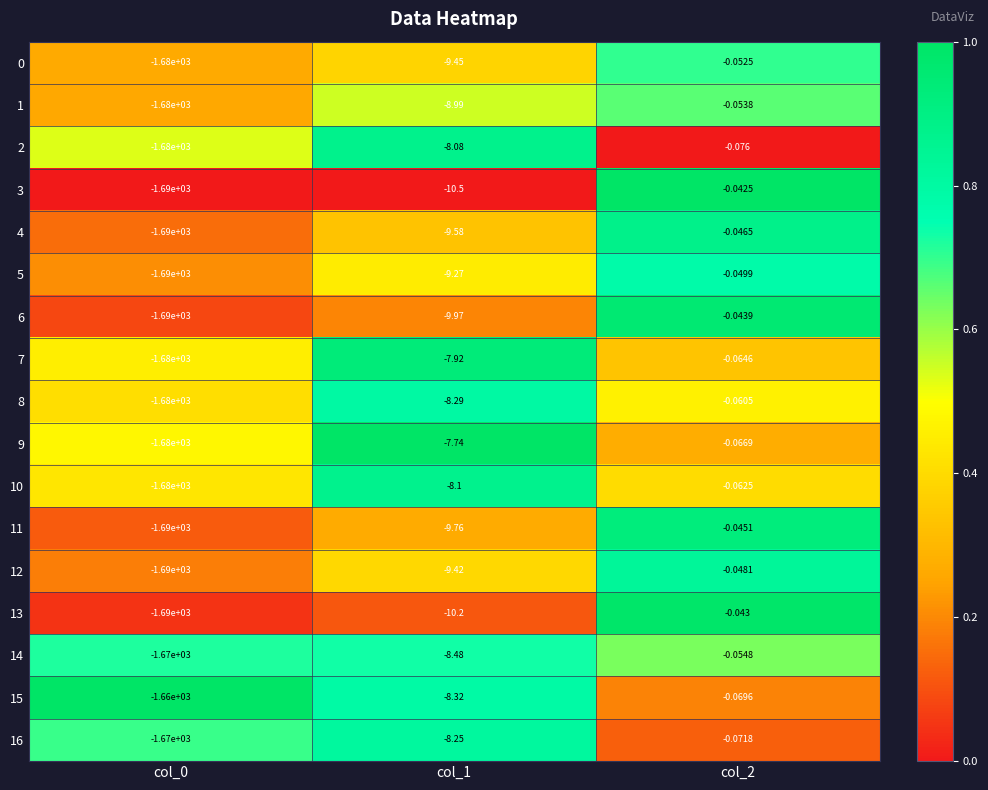

Is the value of 12 at col_2 greater than the value of 0 at col_0?

Yes